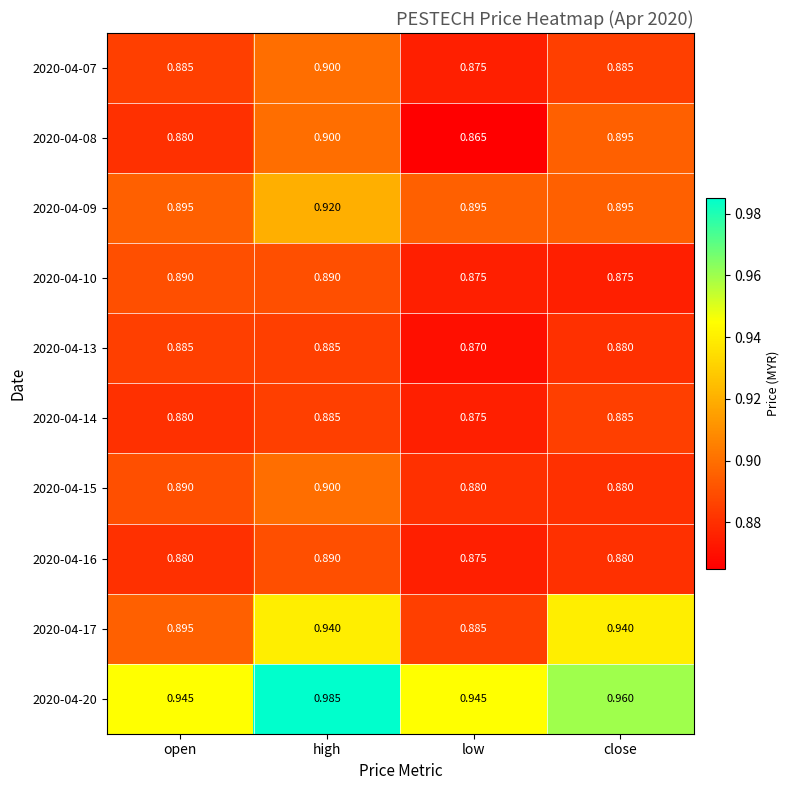

At which category is the sum across all series the highest?

high